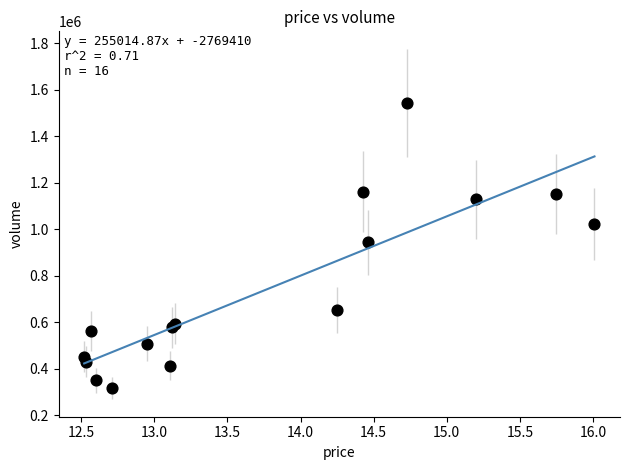

What is the range of Y values (max minus min)?

1227127